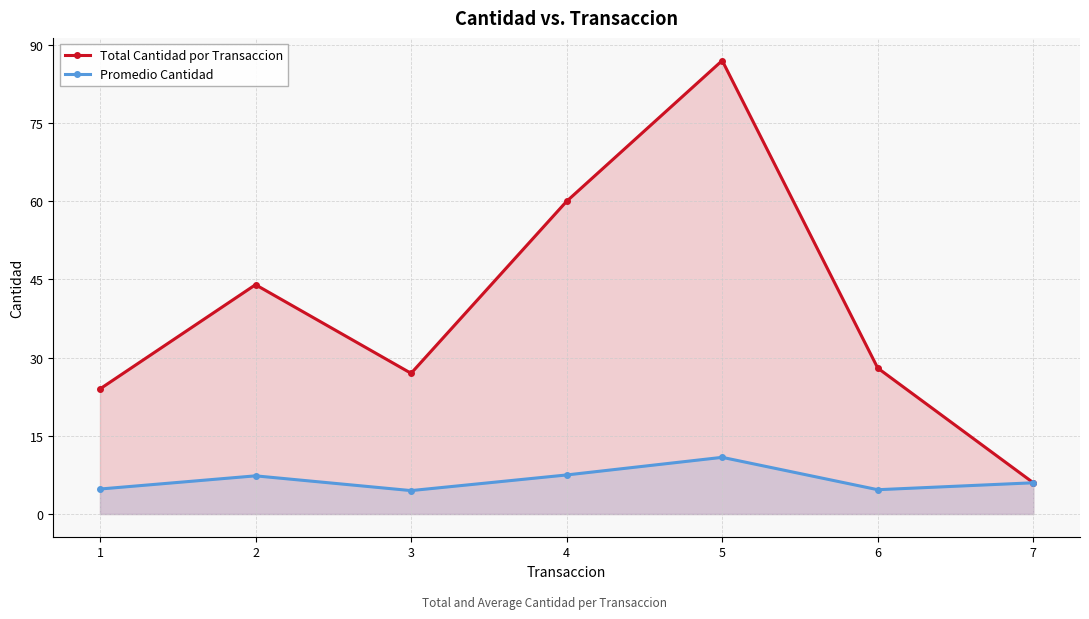

How many distinct data groups are displayed?

2